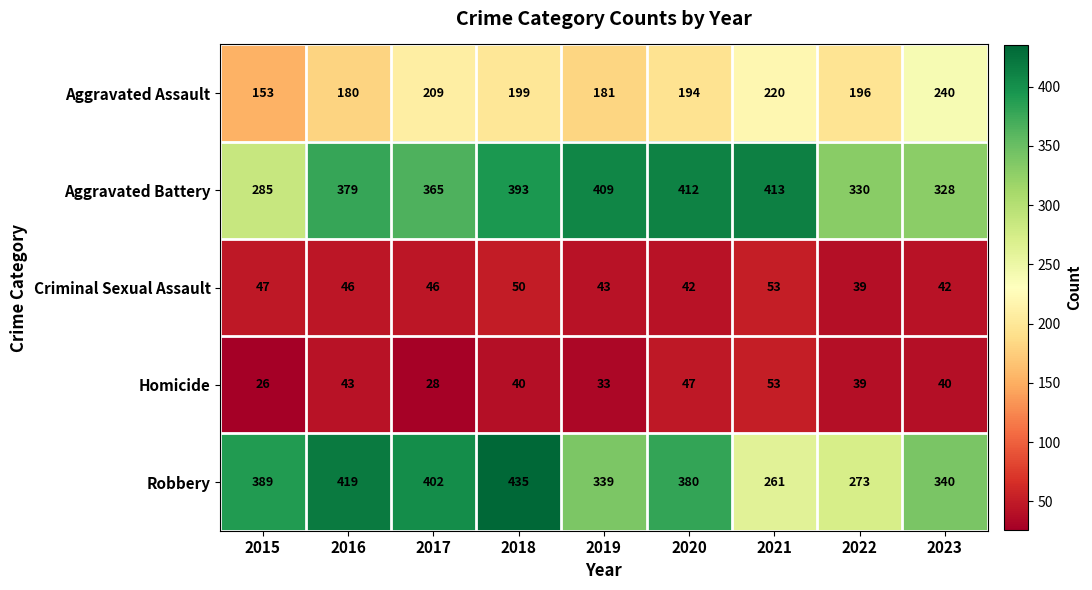

The value of Homicide at 2021 is 16. True or false?

False